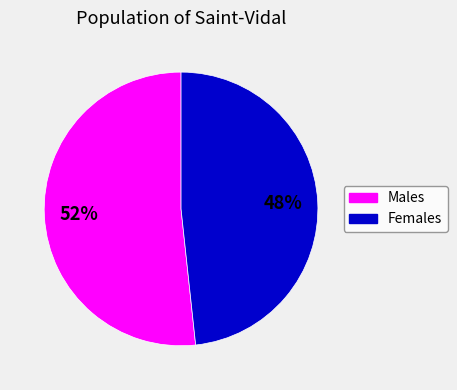

Is there a majority slice in this chart?

Yes